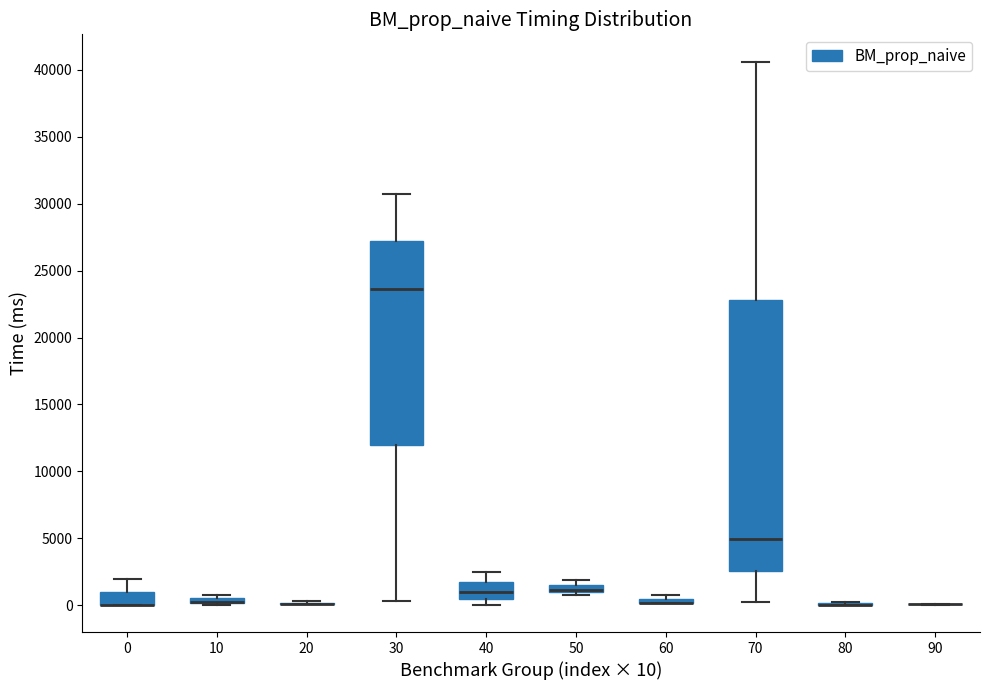

Which box is the tallest, from its lower edge to its upper edge?

70